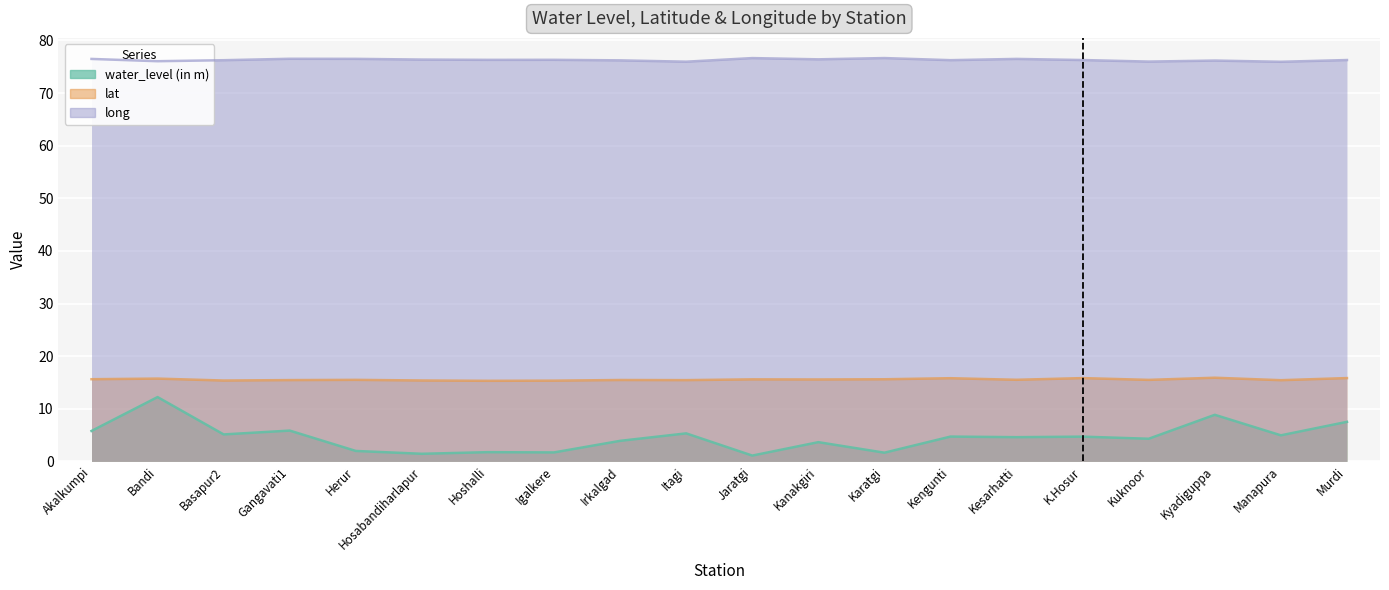

Reading right to left, extract all data points from this chart.

water_level (in m): 7.5	5.0	8.8	4.3	4.7	4.6	4.7	1.6	3.6	1.1	5.3	3.9	1.7	1.8	1.4	2.0	5.8	5.1	12.2	5.8
lat: 15.8	15.4	15.9	15.5	15.8	15.5	15.8	15.6	15.6	15.6	15.4	15.5	15.3	15.3	15.4	15.5	15.4	15.4	15.7	15.6
long: 76.3	76.0	76.2	76.0	76.3	76.5	76.3	76.7	76.4	76.7	76.0	76.2	76.3	76.3	76.4	76.5	76.5	76.2	76.1	76.5